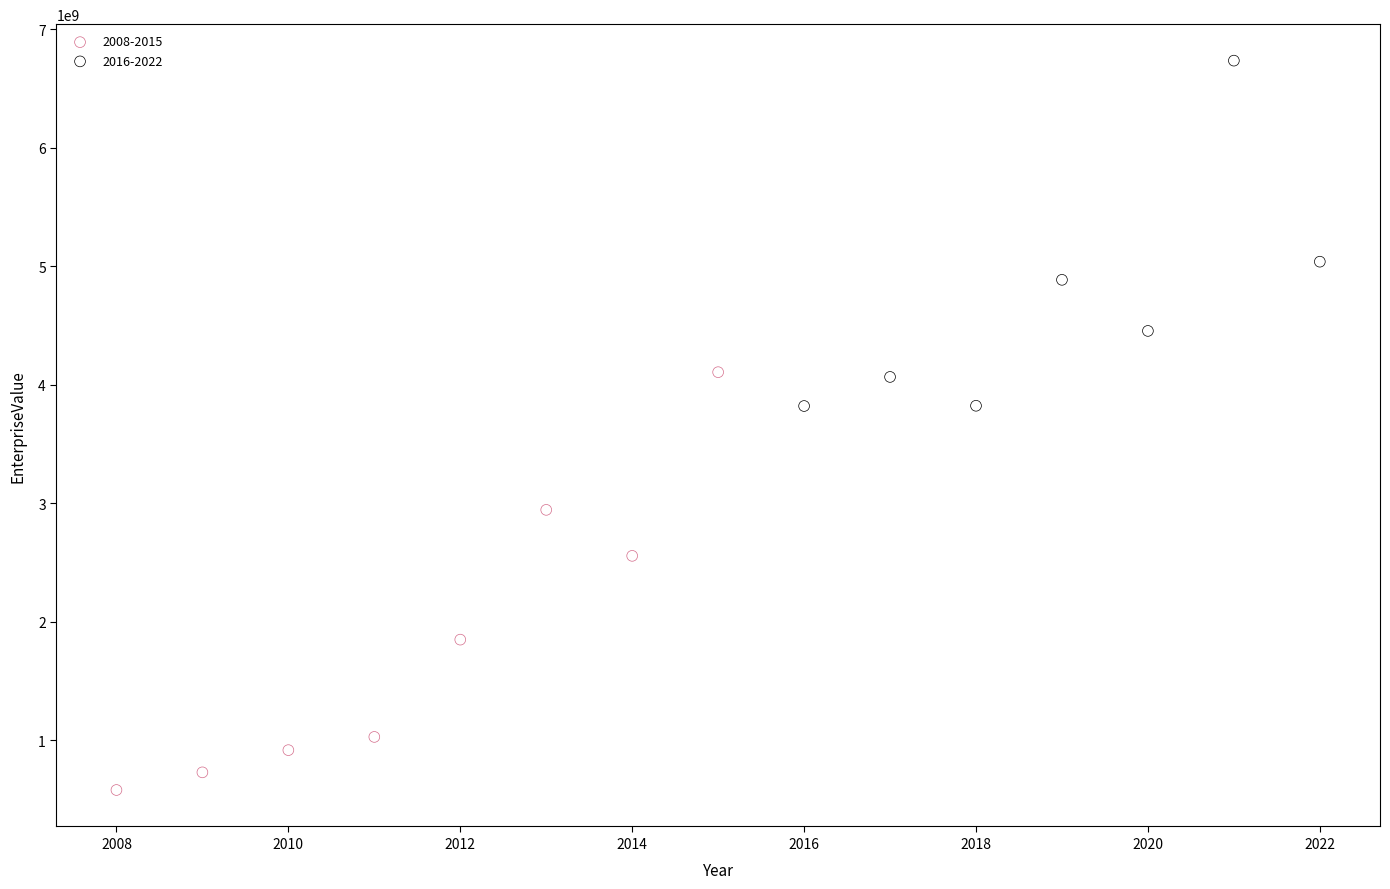

Which series contains the highest Y value?

2016-2022